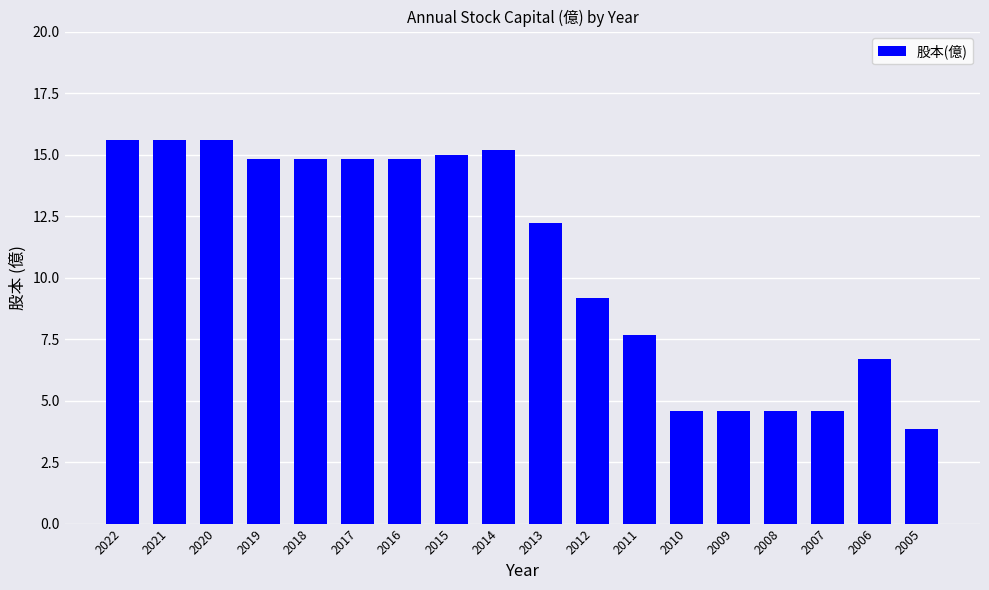

What is the value of the 11th bar from the left?

9.2